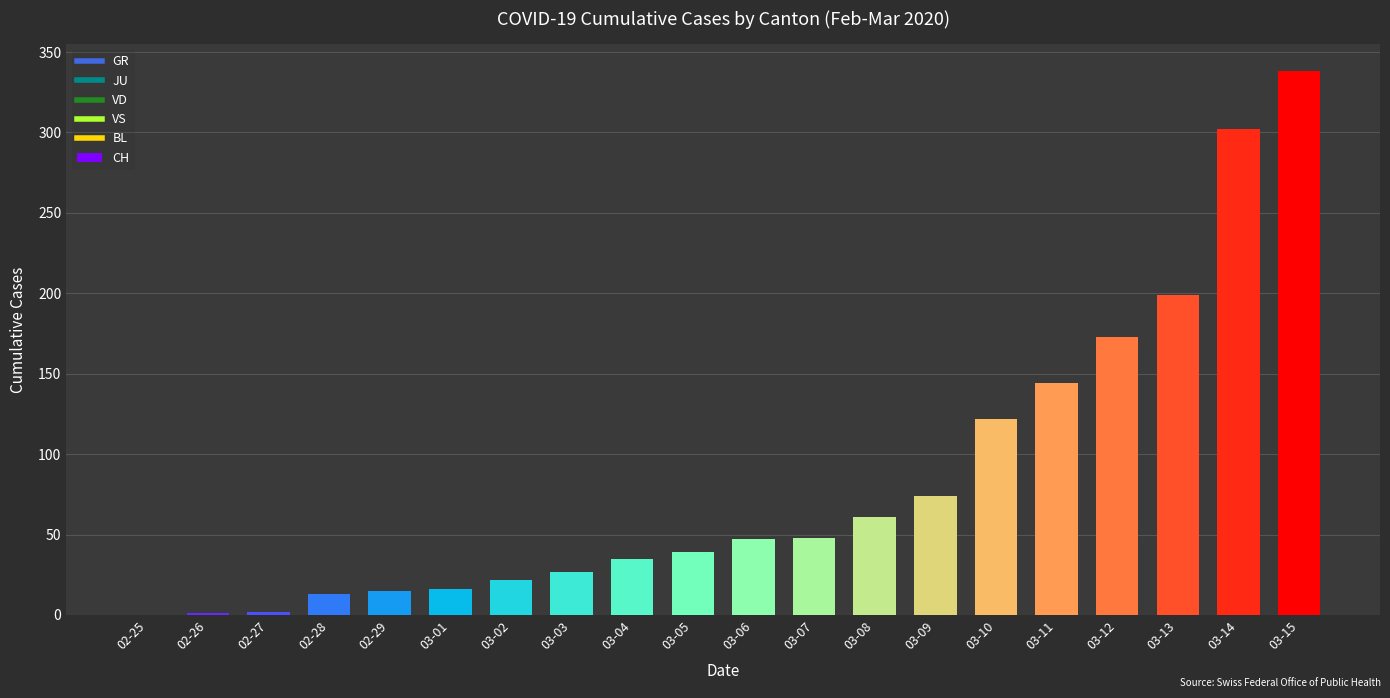

What is the sum of all values?

1678